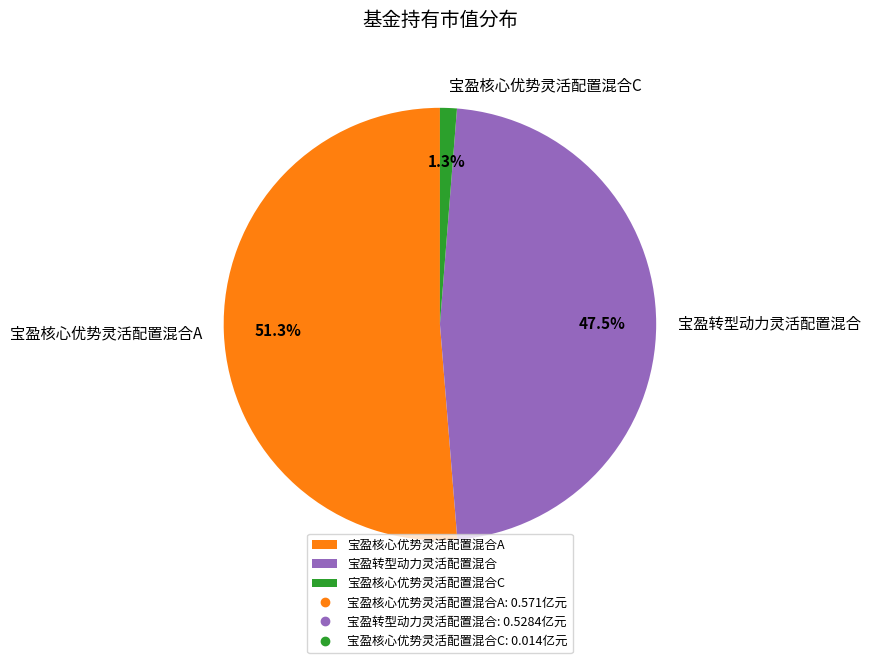

To the nearest percent, what is the difference between the 宝盈转型动力灵活配置混合 and 宝盈核心优势灵活配置混合C slice percentages?

46%